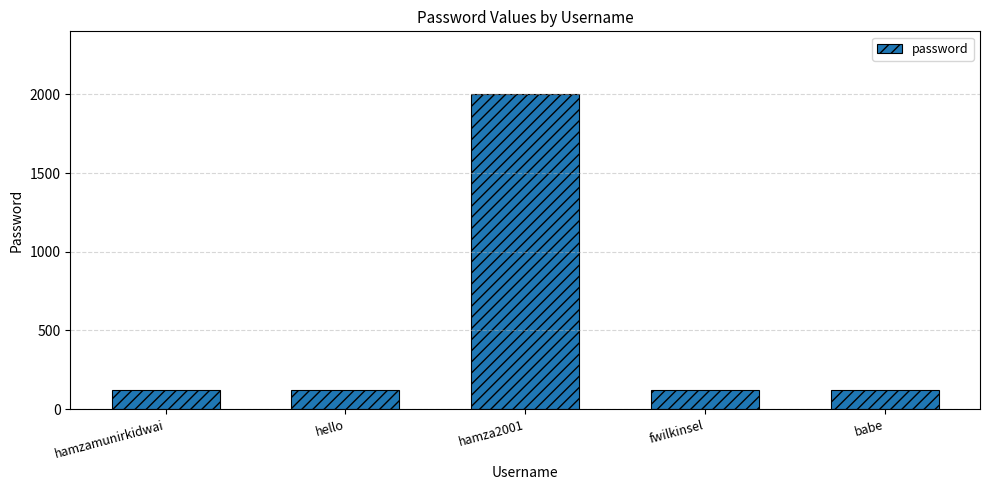

What value does the data have at babe?

123